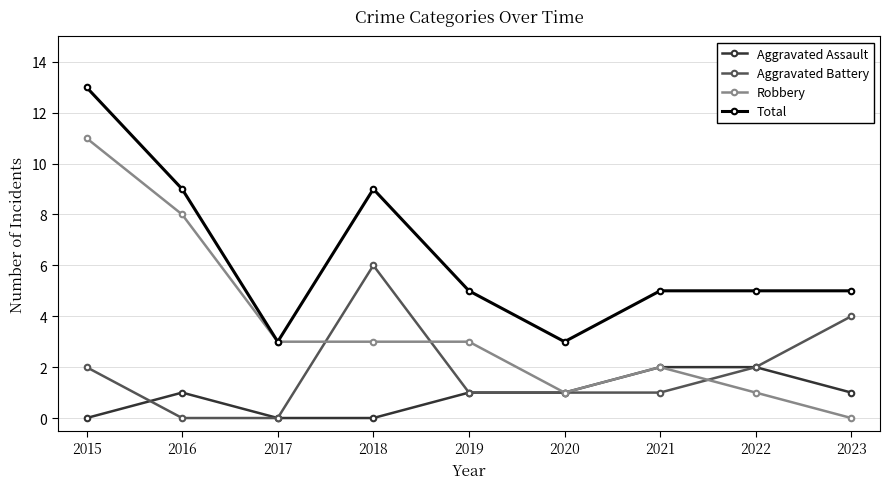

What is the difference between the maximum and minimum values in the Aggravated Battery series?

6